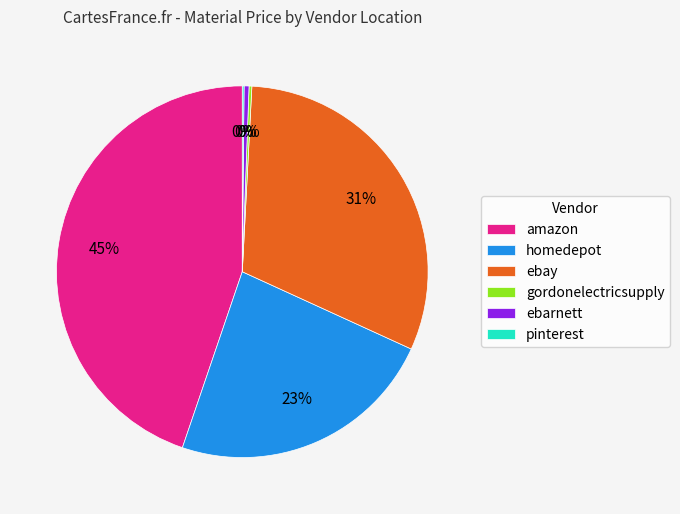

Do homedepot and amazon together represent more than half of the pie?

Yes